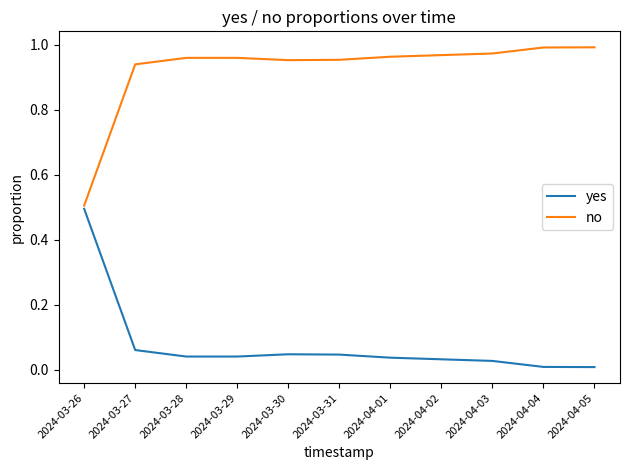

The value of no at 2024-03-26 is 0.5. True or false?

True